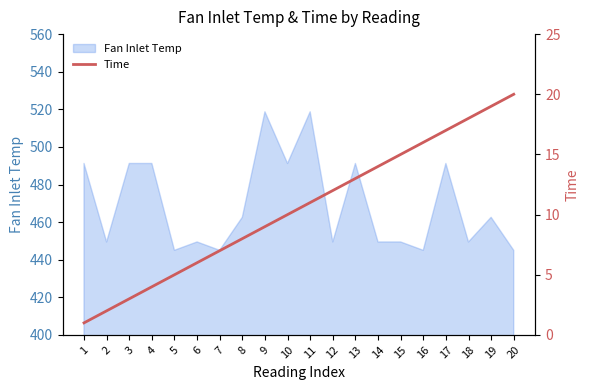

What is the maximum value for Fan Inlet Temp?

518.7